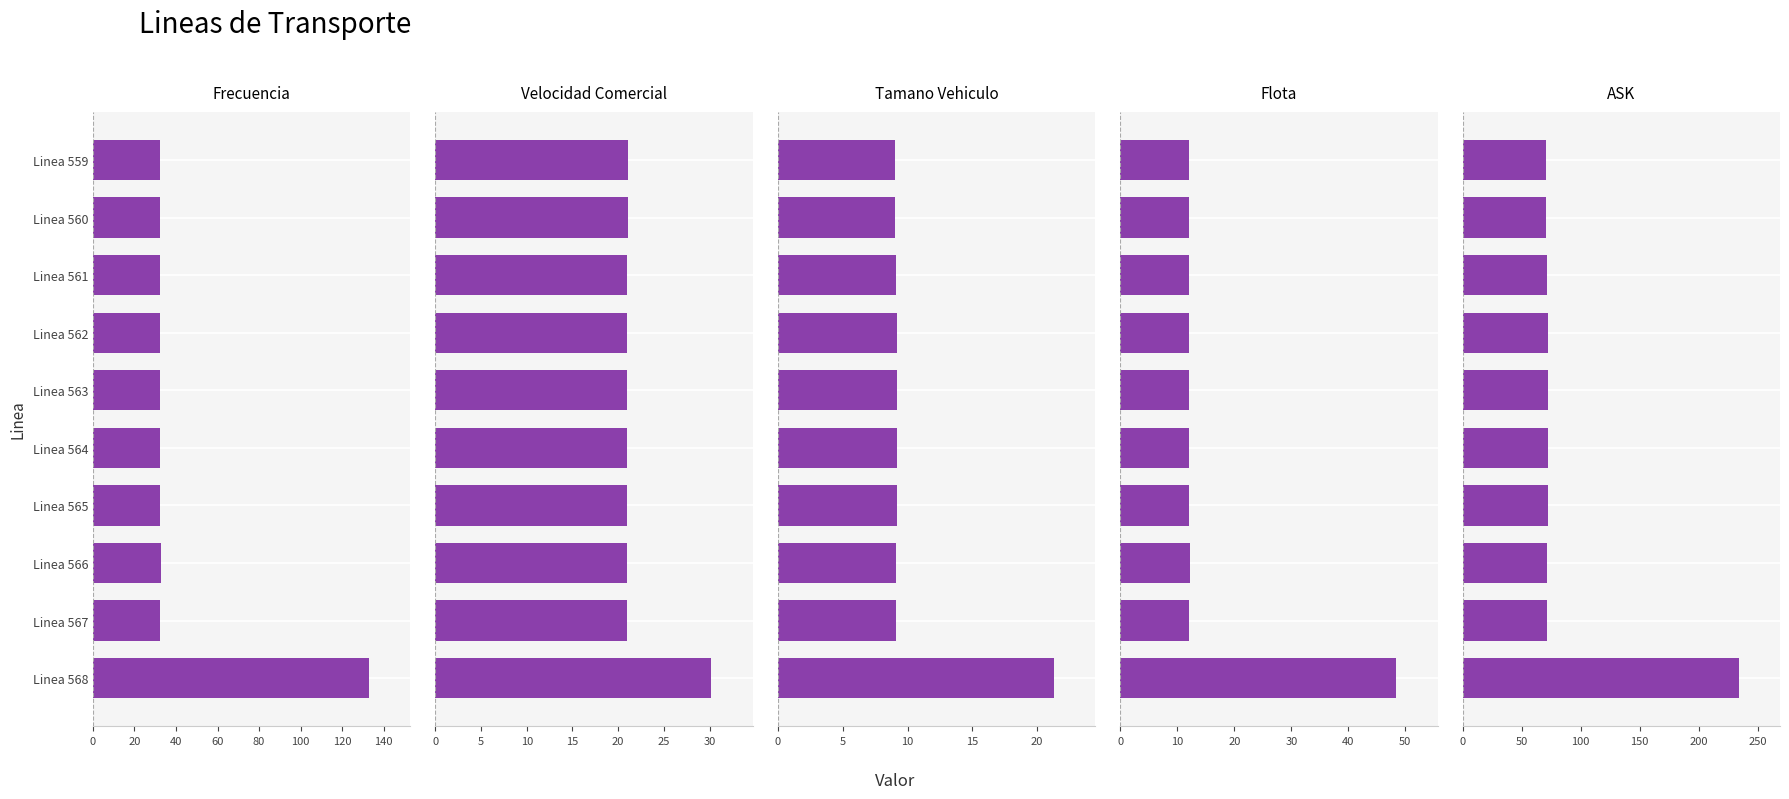

At how many categories does at least one series exceed 201?

1